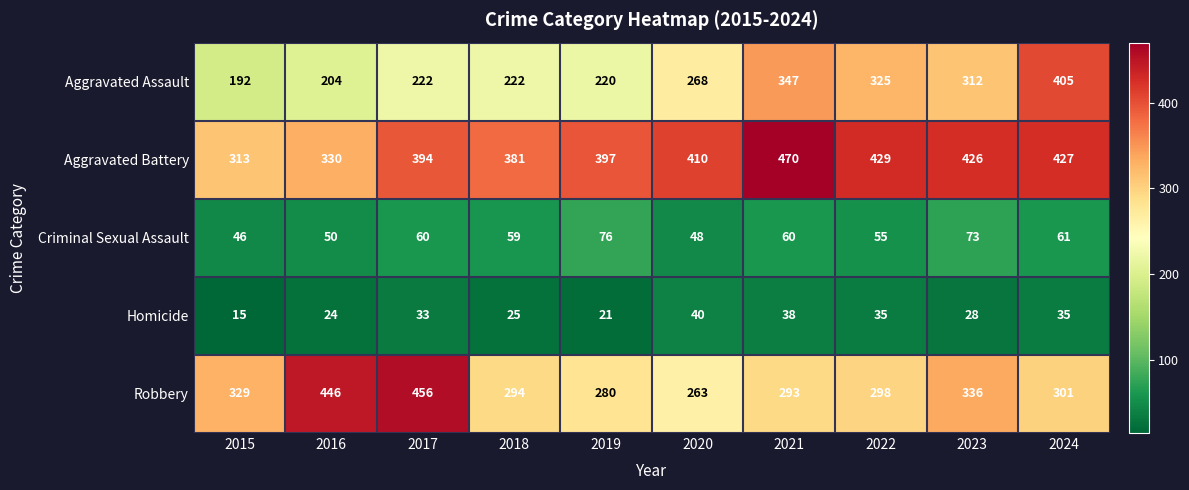

At 2021, list the series in order from smallest to largest.

Homicide, Criminal Sexual Assault, Robbery, Aggravated Assault, Aggravated Battery